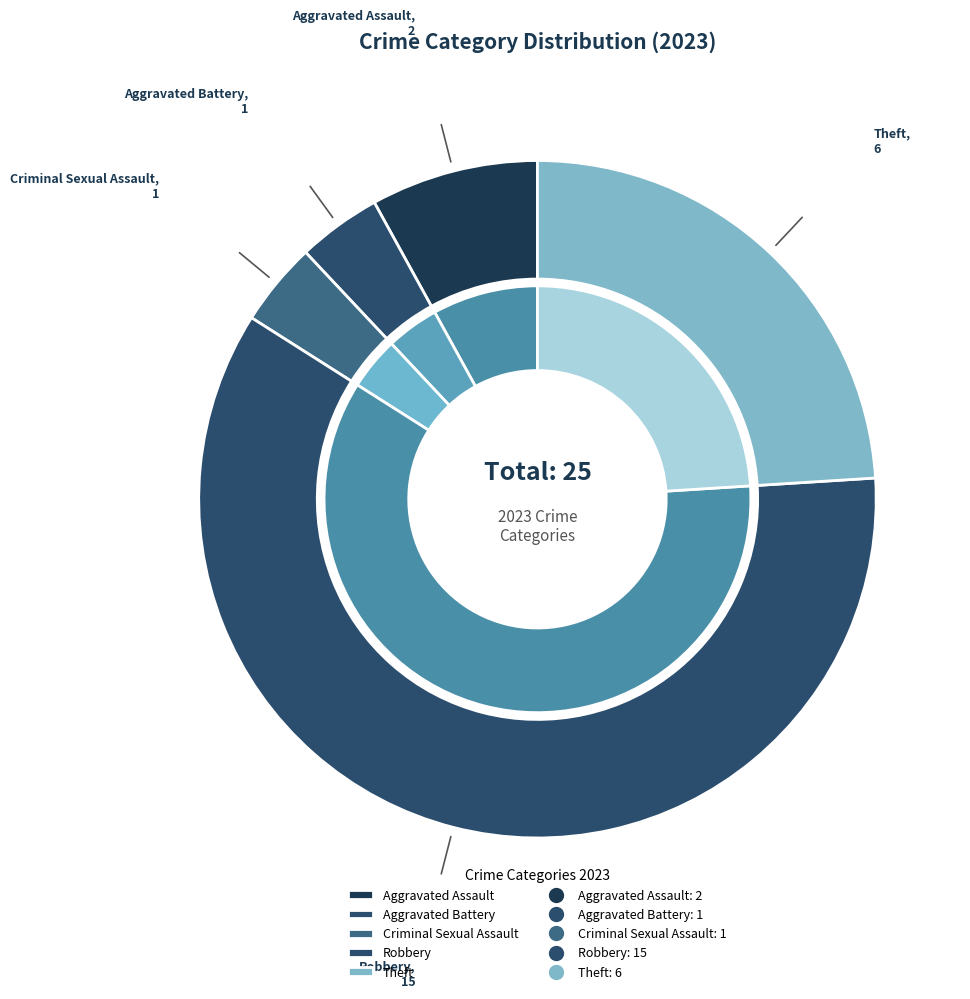

What is the total percentage of Aggravated Assault and Theft?

32.0%